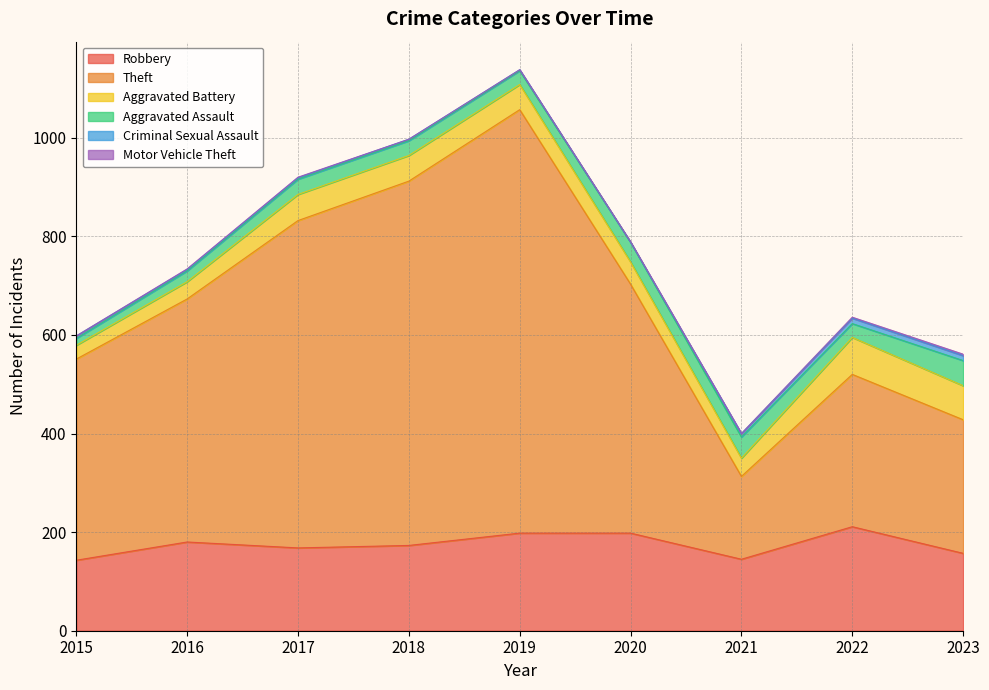

Is the value of Robbery at 2022 greater than the value of Aggravated Battery at 2020?

Yes